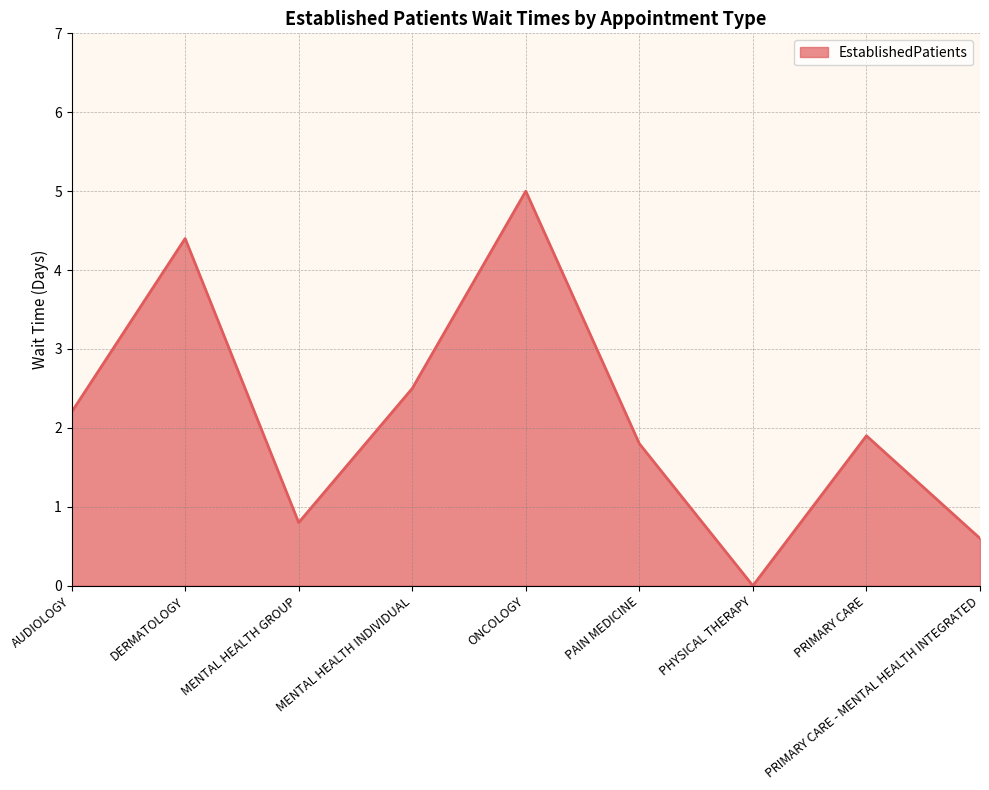

What is the change in value from DERMATOLOGY to MENTAL HEALTH GROUP?

-3.6